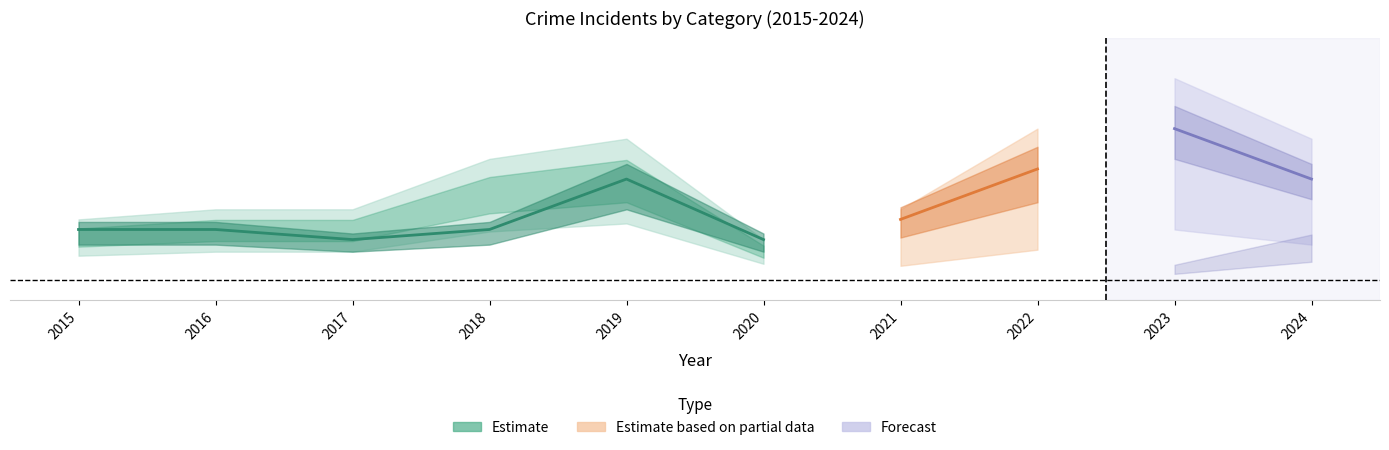

True or false: Robbery has more than 2 interior local peaks.

False